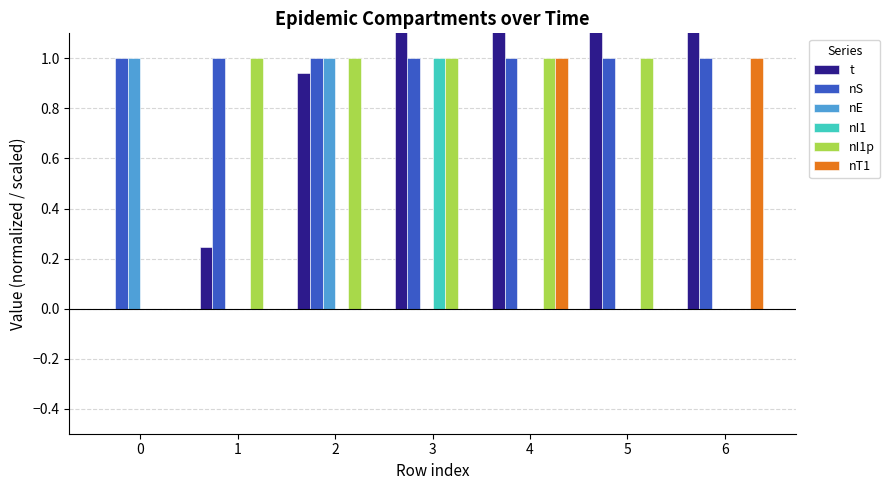

At how many categories does at least one series exceed 2?

4